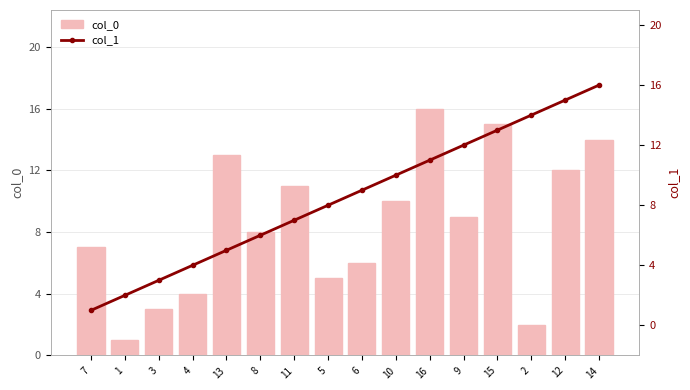

Where does the col_1 series first go above 9?

10